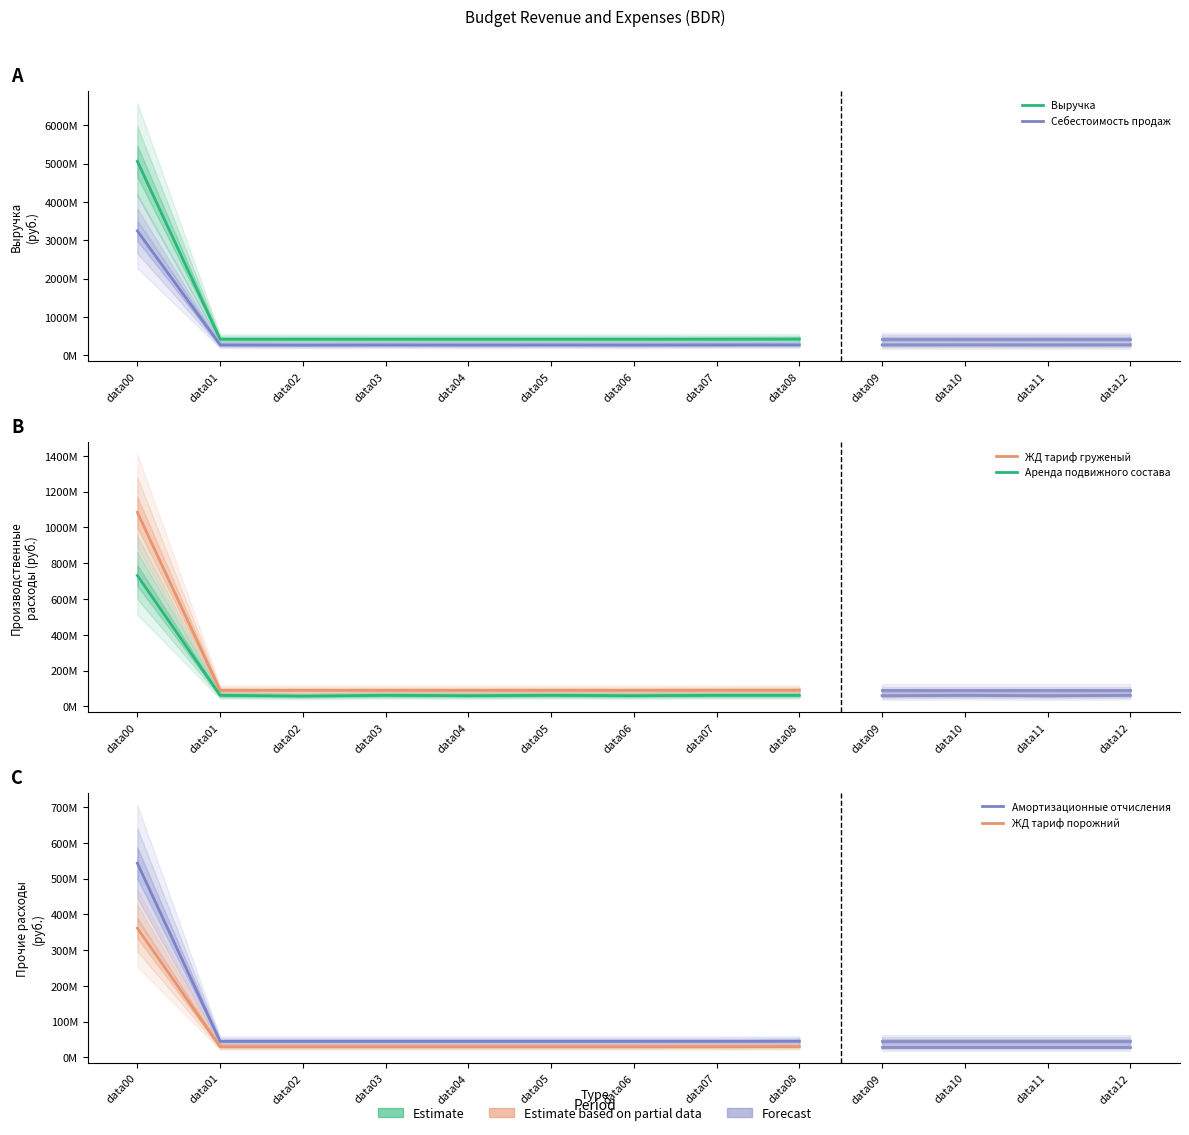

What is the value of the ЖД тариф порожний point at the 8th from the left?

30150000